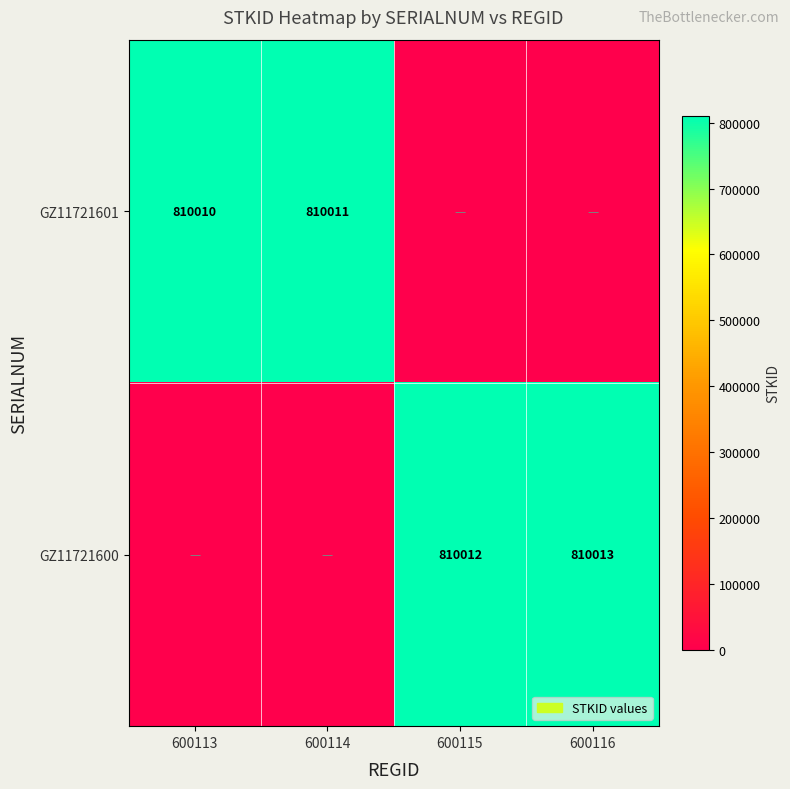

Is the value of GZ11721600 at 600115 greater than the value of GZ11721601 at 600114?

Yes